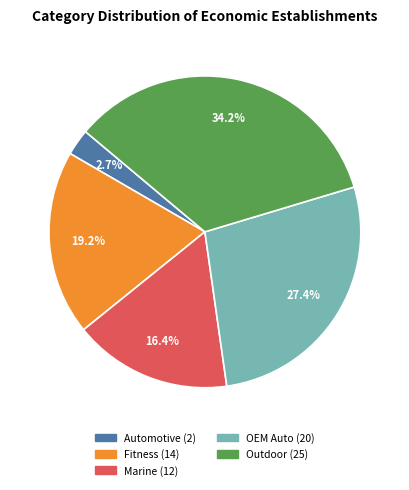

What percentage is the OEM Auto slice, to the nearest percent?

27%